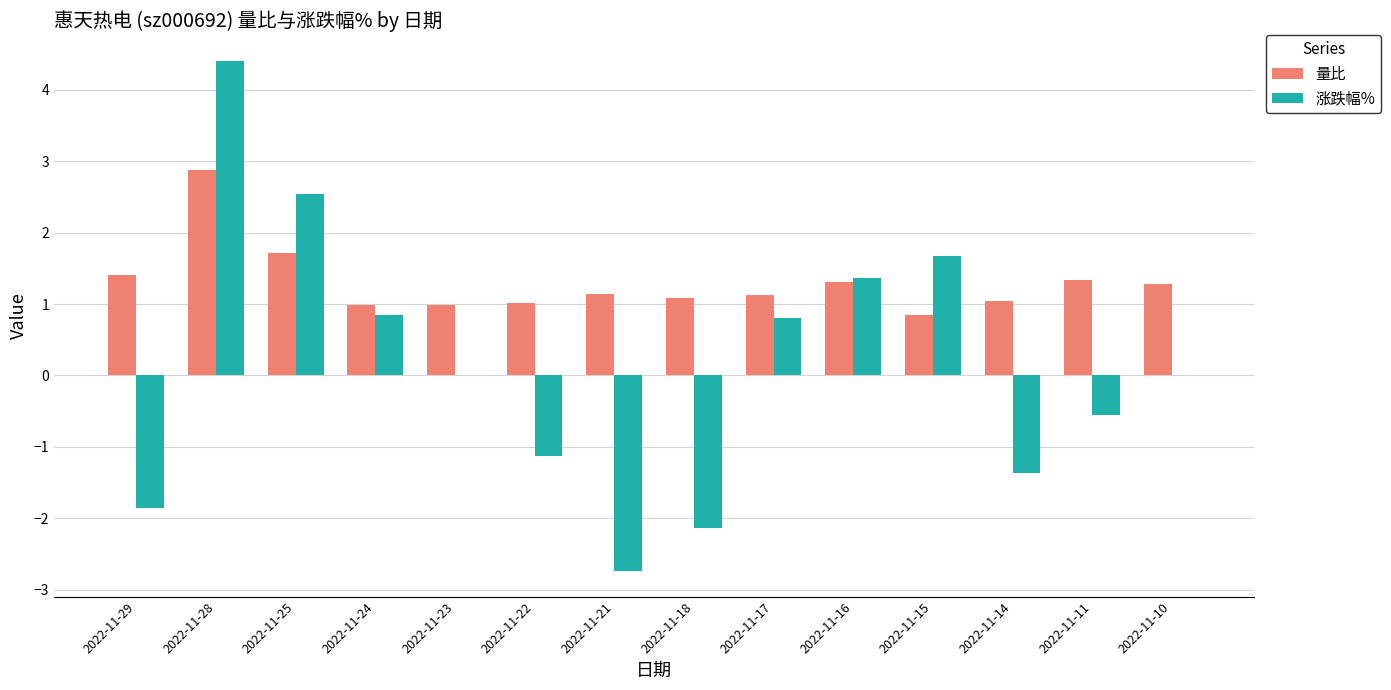

Read the 量比 value at 2022-11-16.

1.3